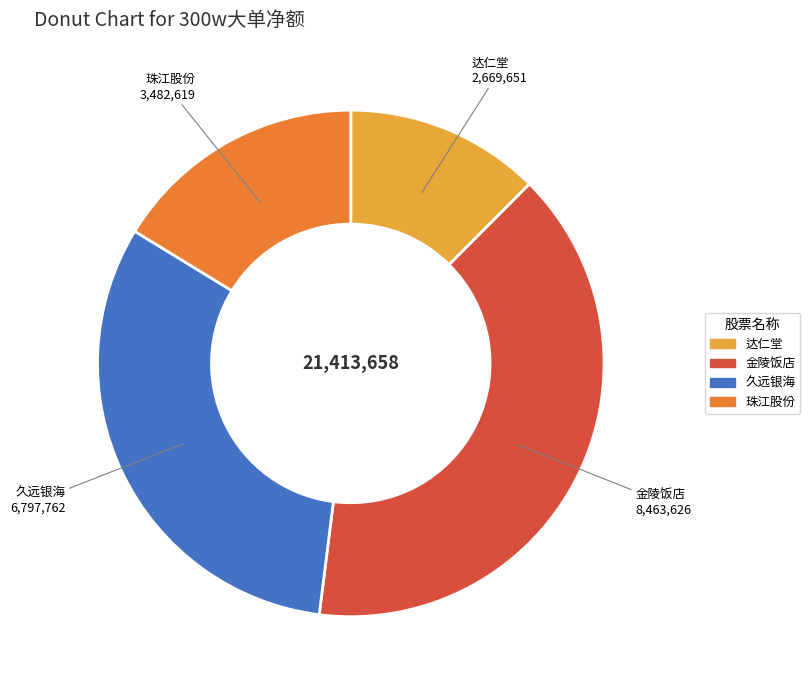

Does any single category account for the majority?

No